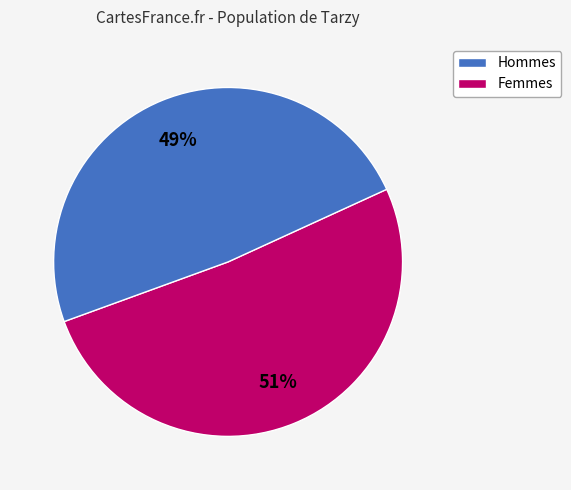

To the nearest percent, what is the average slice percentage?

50%